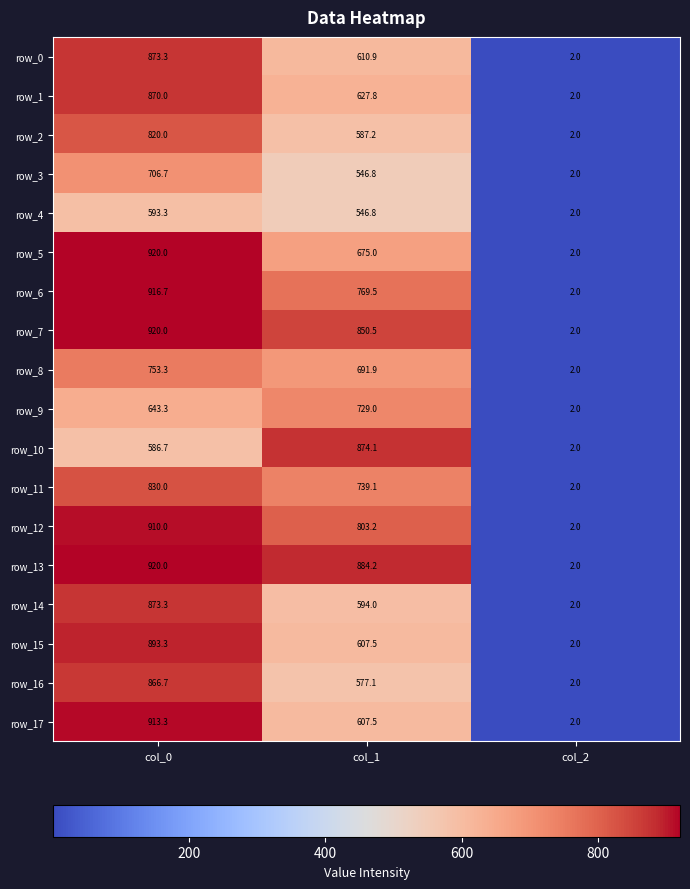

How many row_5 values are between 2 and 920?

3